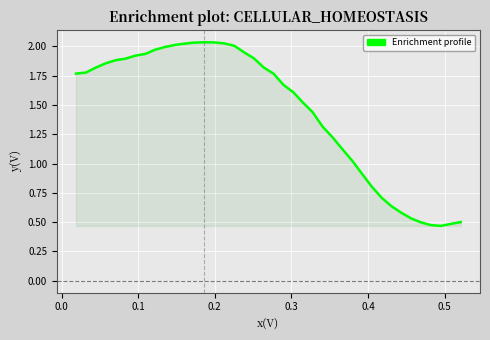

What is the difference between the maximum and minimum values?

1.6